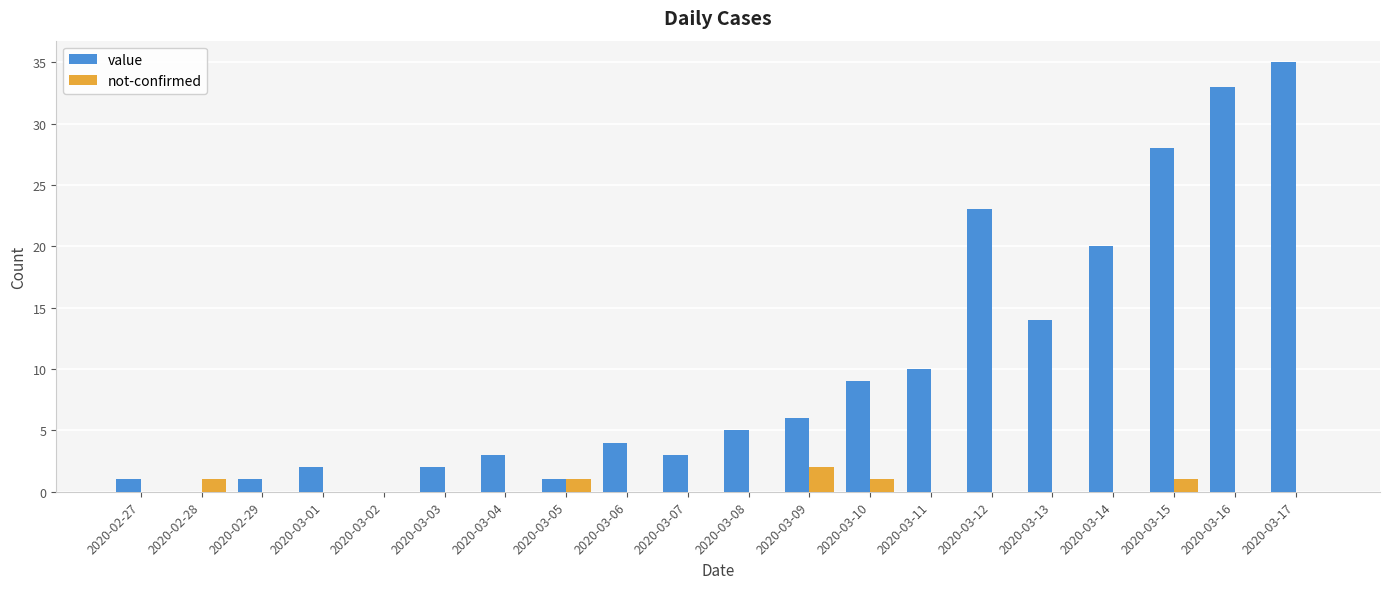

What are all the series names shown in the legend?

value, not-confirmed